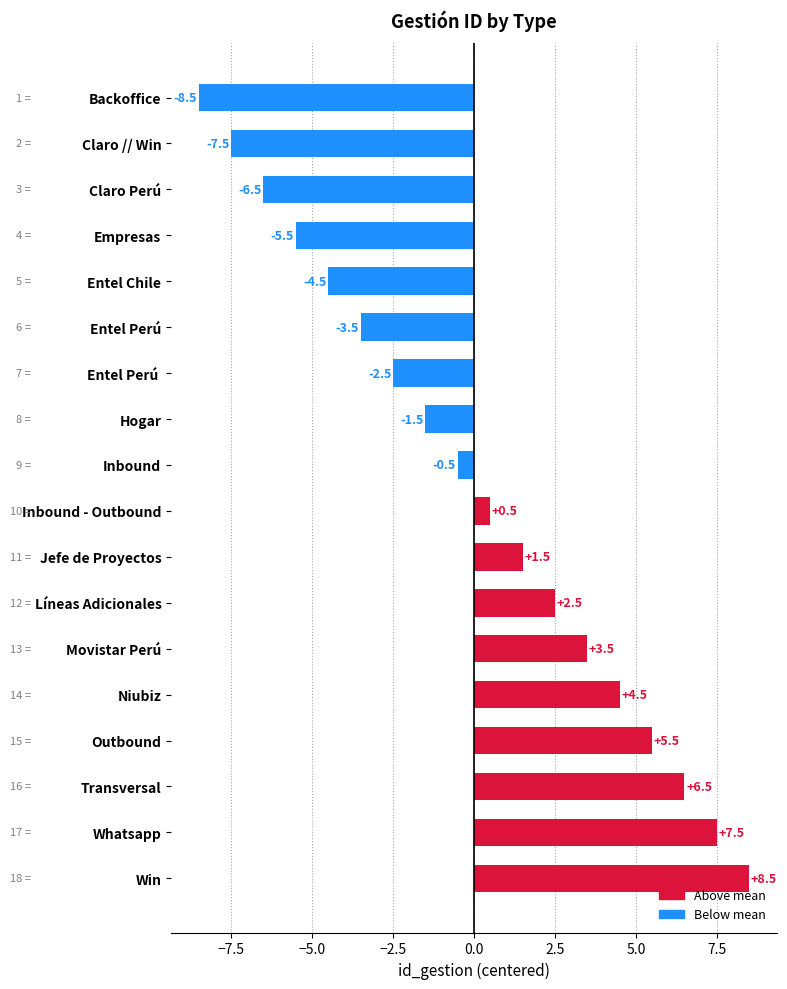

What is the difference between the maximum and minimum values?

17.0